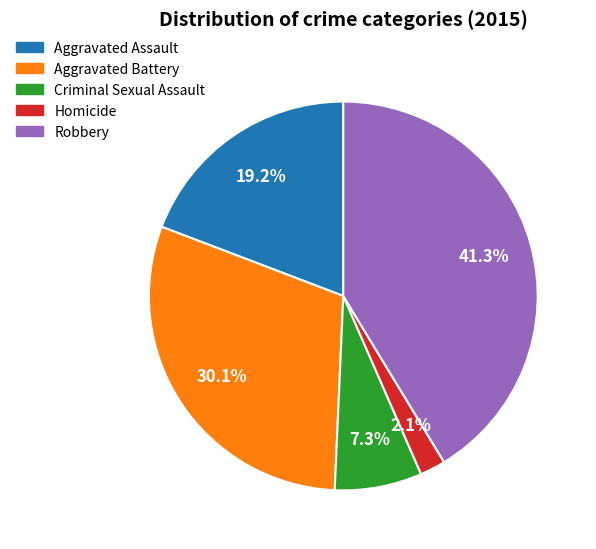

Between Criminal Sexual Assault and Aggravated Assault, which is larger?

Aggravated Assault